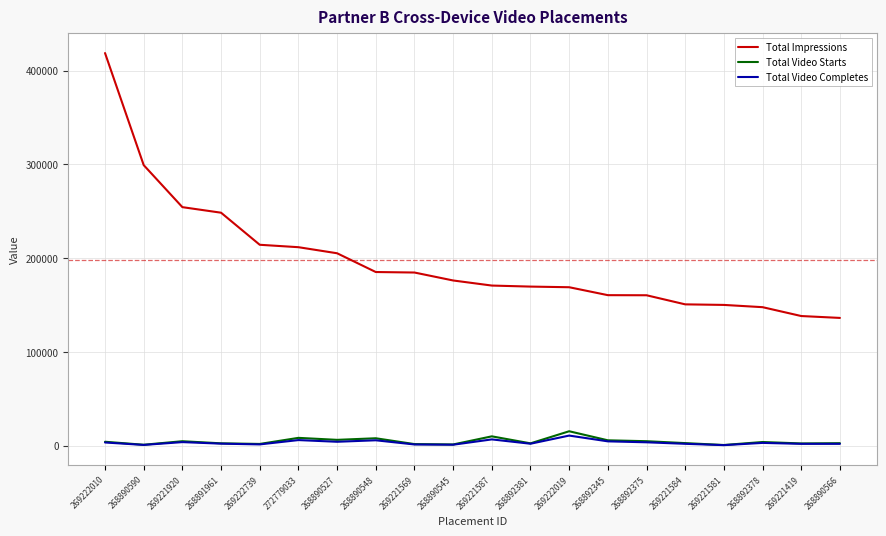

What position from the left is 269221587?

11